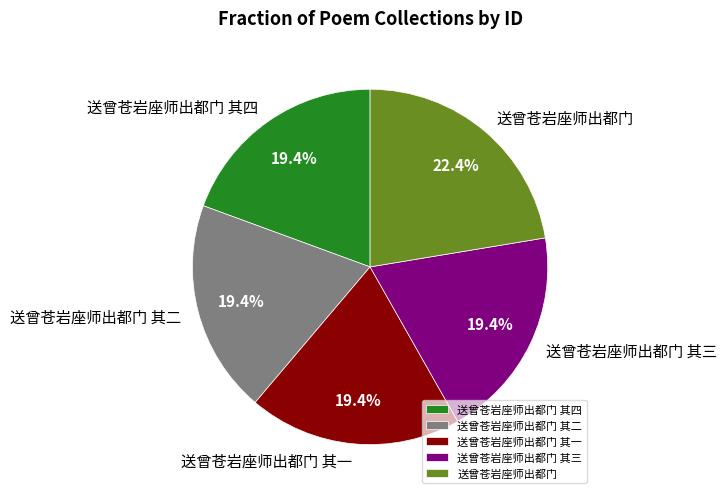

How much of the chart is everything except 送曾苍岩座师出都门 其一?

80.6%